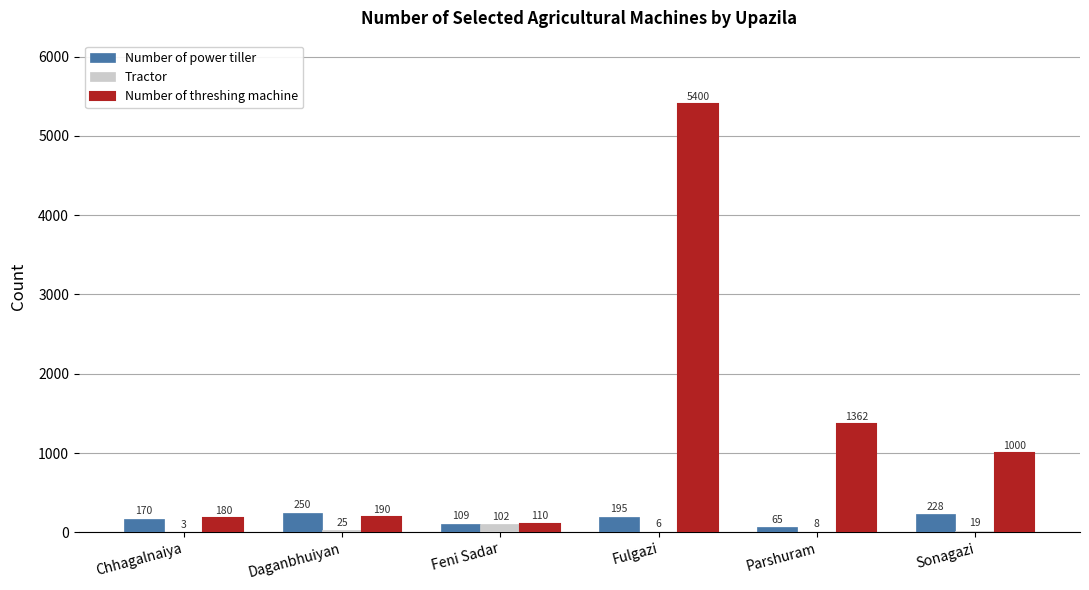

Reading right to left, what are all the values shown in this chart?

Number of power tiller: 228	65	195	109	250	170
Tractor: 19	8	6	102	25	3
Number of threshing machine: 1000	1362	5400	110	190	180